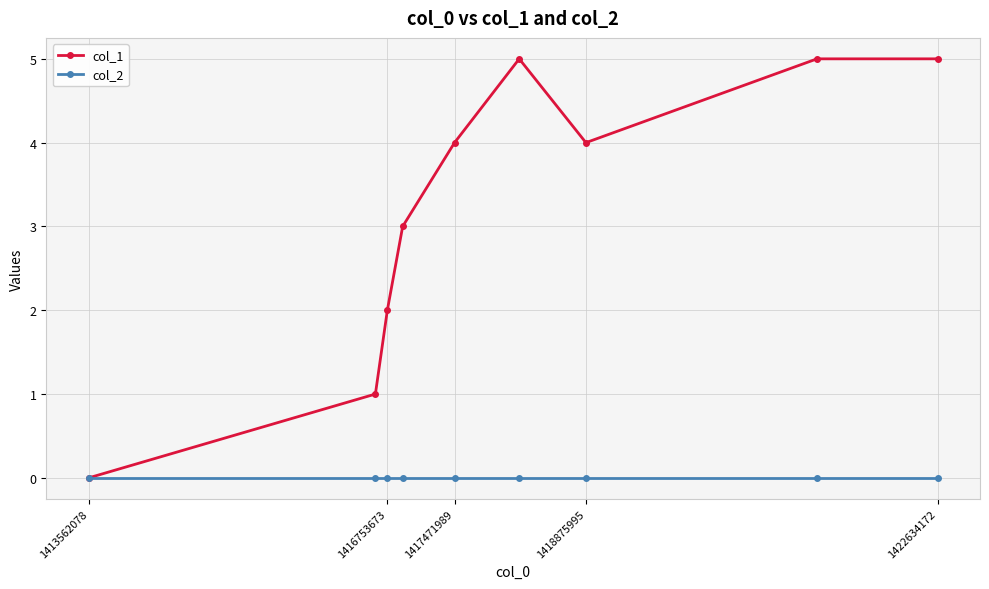

How many values in the col_1 series are below 4?

4